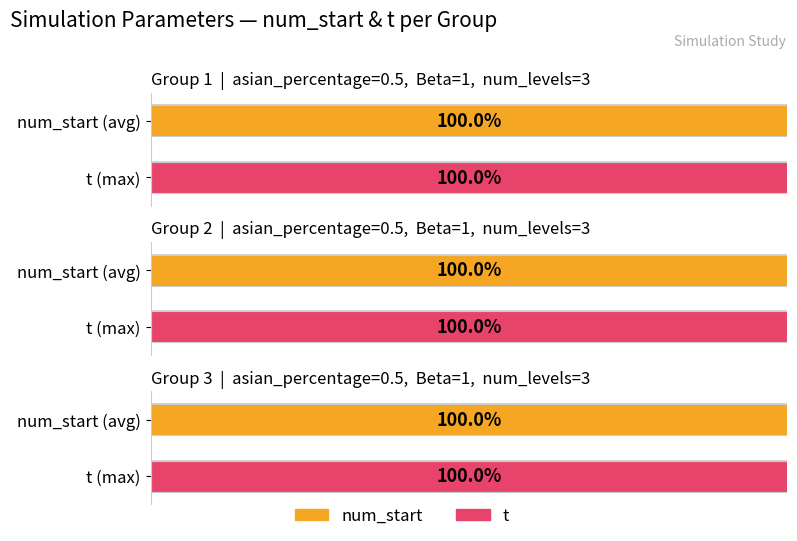

Does the chart contain any negative values?

No